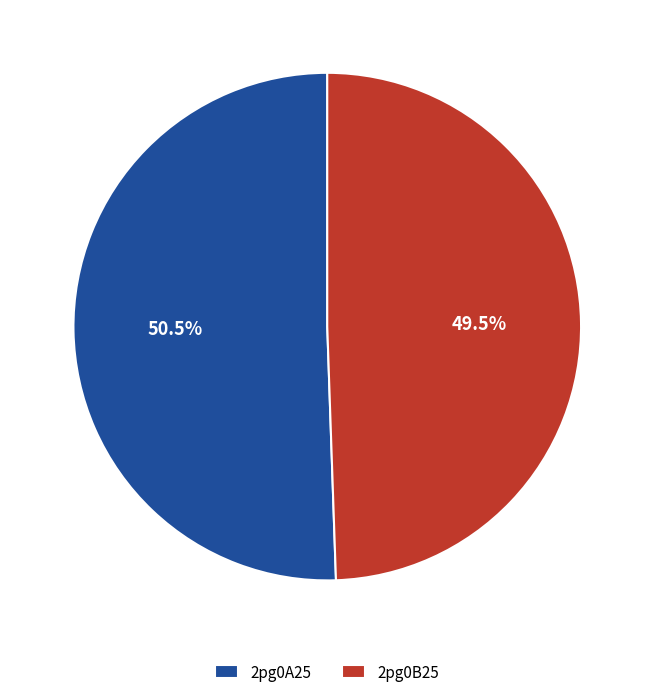

Rank the categories by value from lowest to highest.

2pg0B25, 2pg0A25